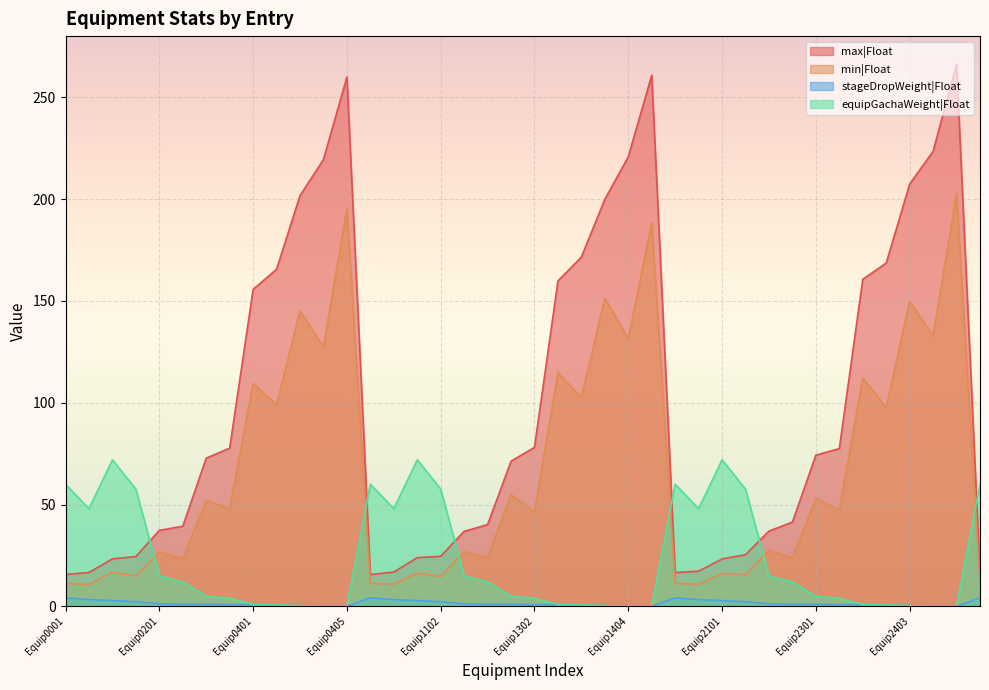

Which label corresponds to the largest value in the chart?

Equip2405